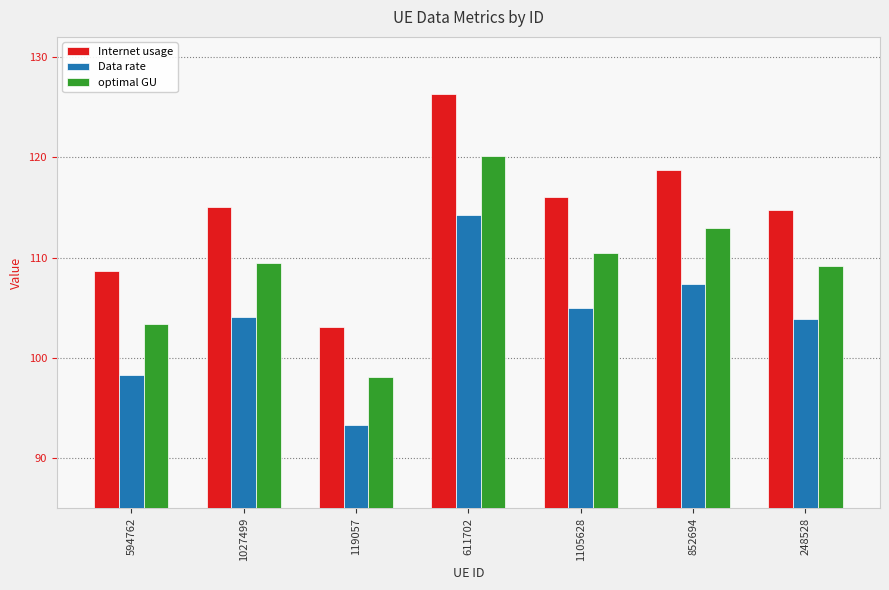

Does the chart contain stacked bars?

No